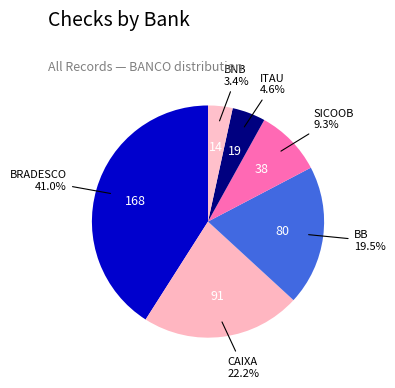

Rank the categories by value from lowest to highest.

BNB, ITAU, SICOOB, BB, CAIXA, BRADESCO